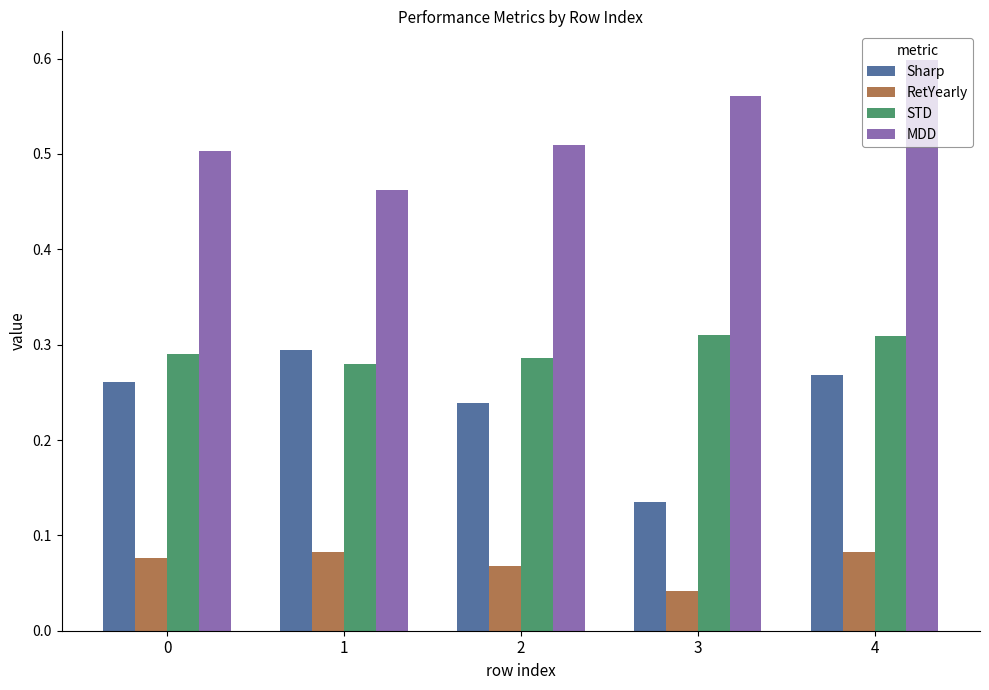

Rank the series by their maximum value, from lowest to highest.

RetYearly, Sharp, STD, MDD